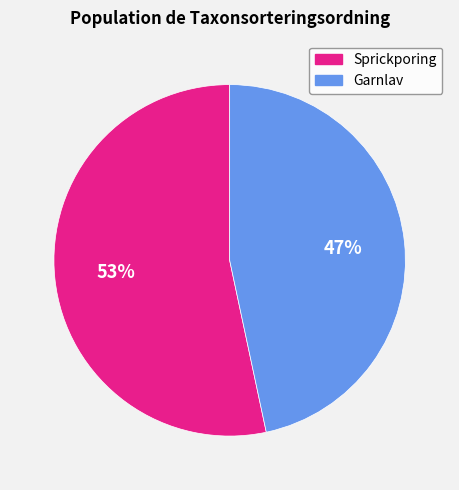

Between Sprickporing and Garnlav, which is larger?

Sprickporing